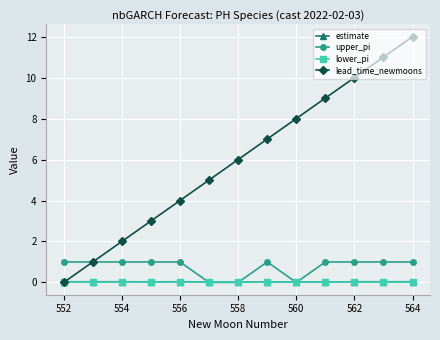

Which series has the largest total across all categories?

lead_time_newmoons